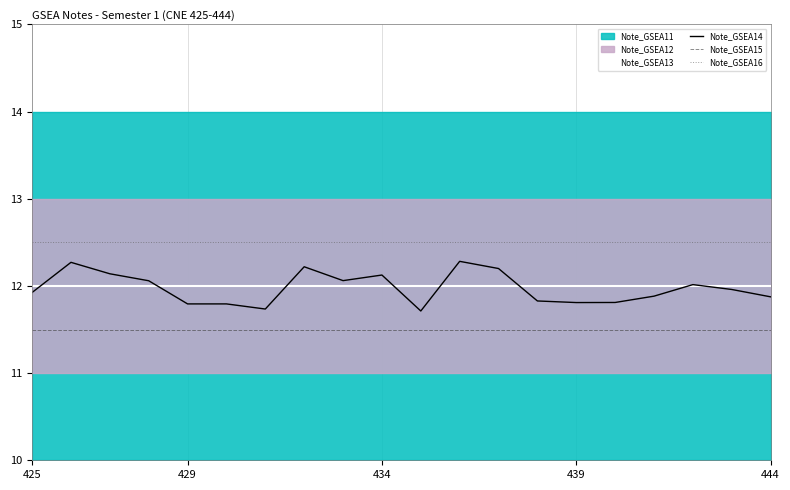

How many categories are shown in the chart?

20